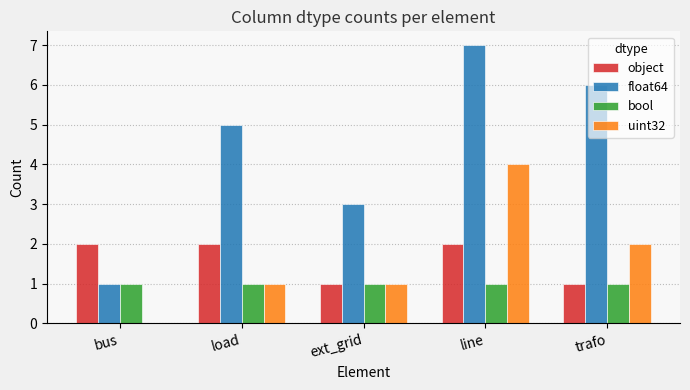

How many categories are shown in the chart?

5